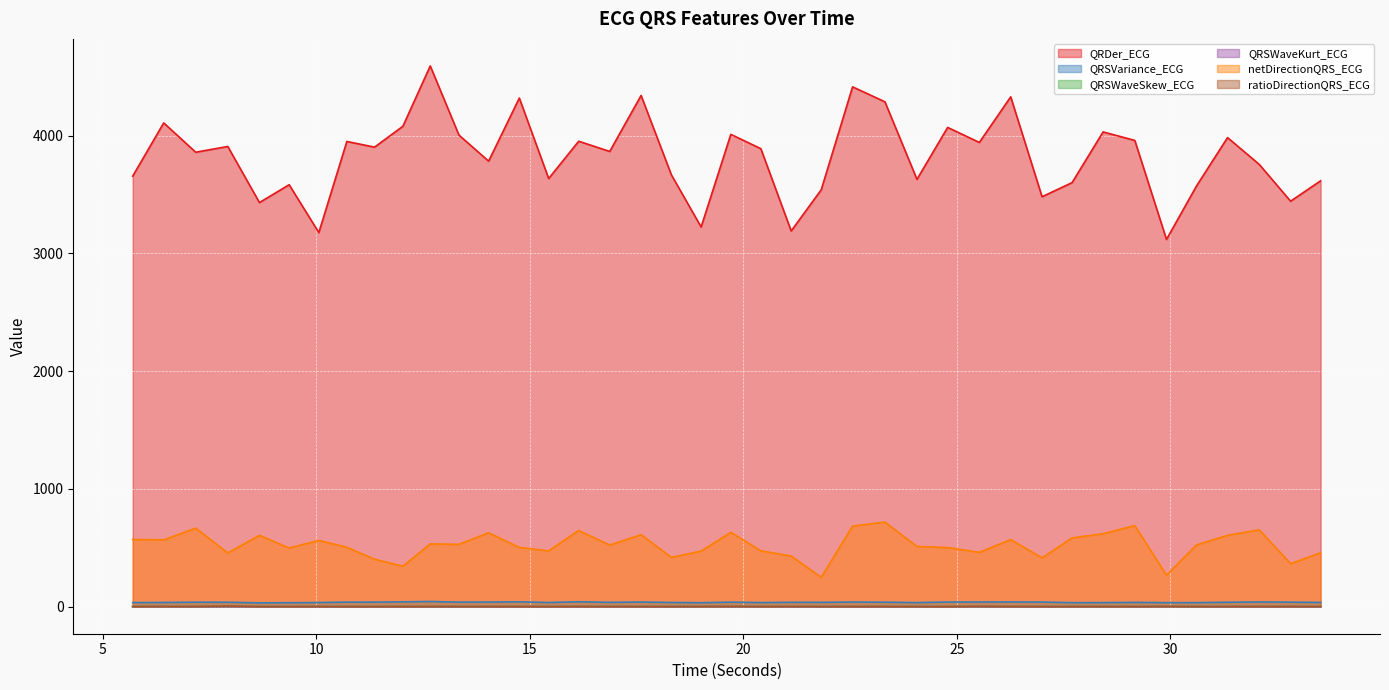

The netDirectionQRS_ECG series shows 267.4 at 32.078125. True or false?

False